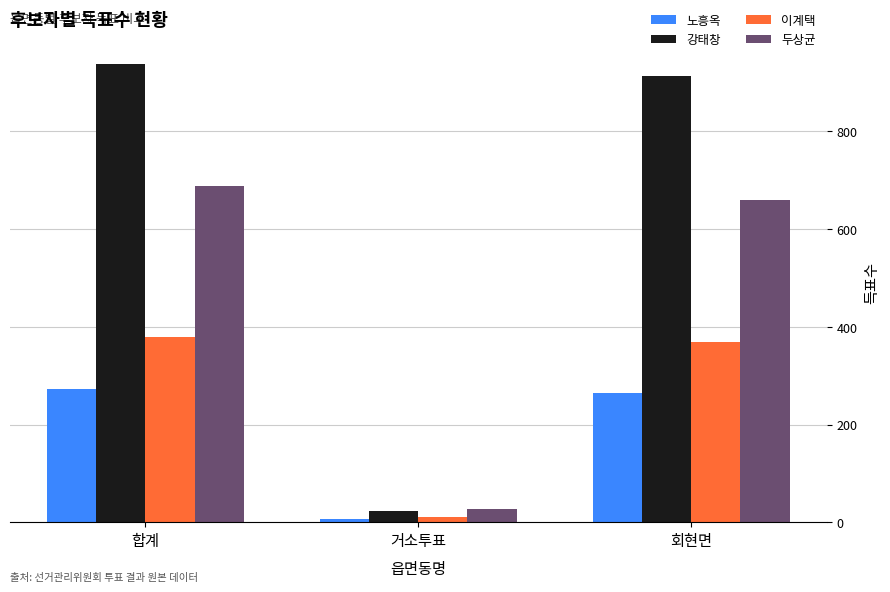

Is it true that 두상균 equals 1112 at 회현면?

False